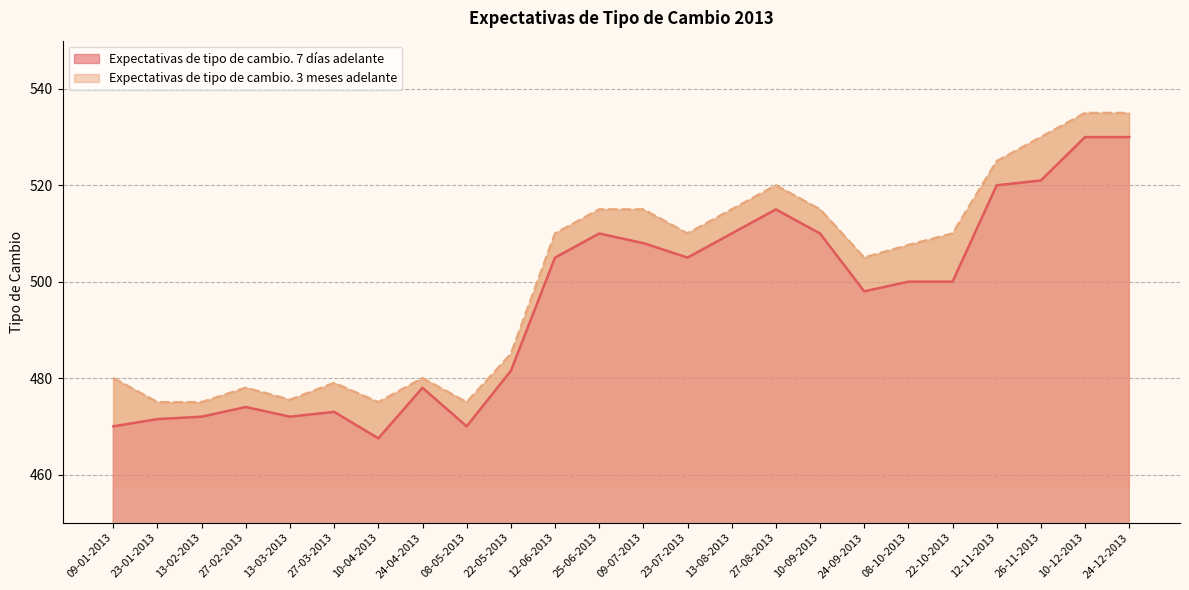

Reading left to right, transcribe all the data shown in this chart.

Expectativas de tipo de cambio. 7 días adelante: 470.0	471.5	472.0	474.0	472.0	473.0	467.5	478.0	470.0	481.5	505.0	510.0	508.0	505.0	510.0	515.0	510.0	498.0	500.0	500.0	520.0	521.0	530.0	530.0
Expectativas de tipo de cambio. 3 meses adelante: 480.0	475.0	475.0	478.0	475.5	479.0	475.0	480.0	475.0	485.0	510.0	515.0	515.0	510.0	515.0	520.0	515.0	505.0	507.6	510.0	525.0	530.0	535.0	535.0